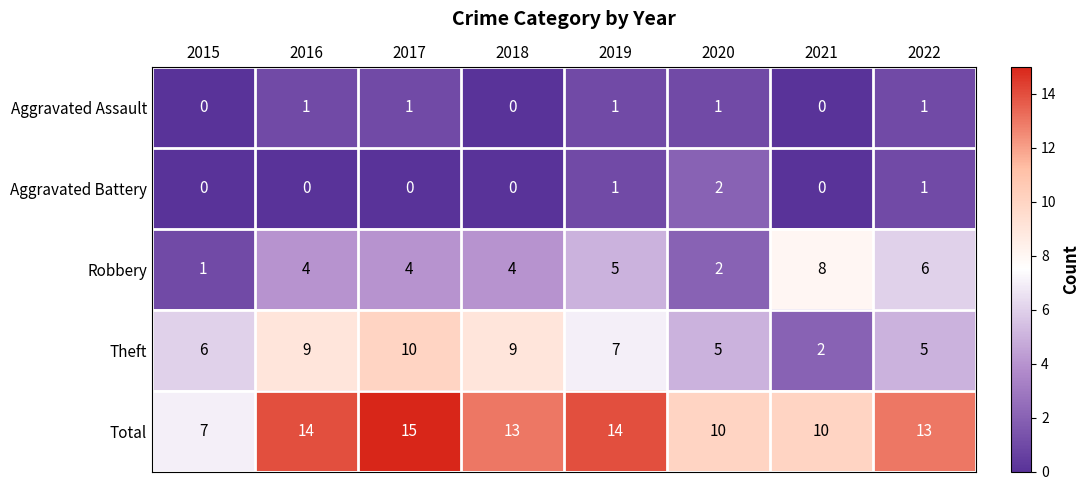

True or false: Robbery has a value of 6 at 2022.

True